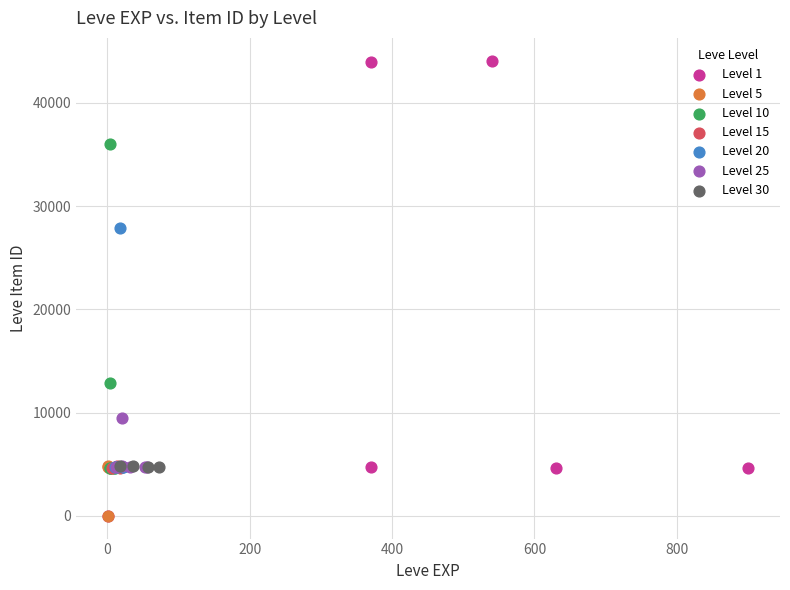

What are all the series names shown in the legend?

Level 1, Level 5, Level 10, Level 15, Level 20, Level 25, Level 30